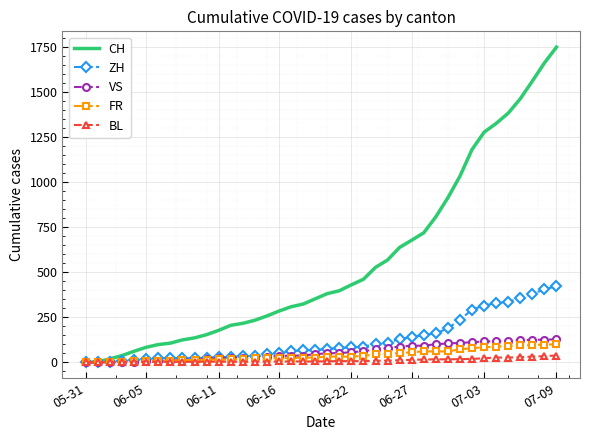

What is the highest value of the FR series?

100